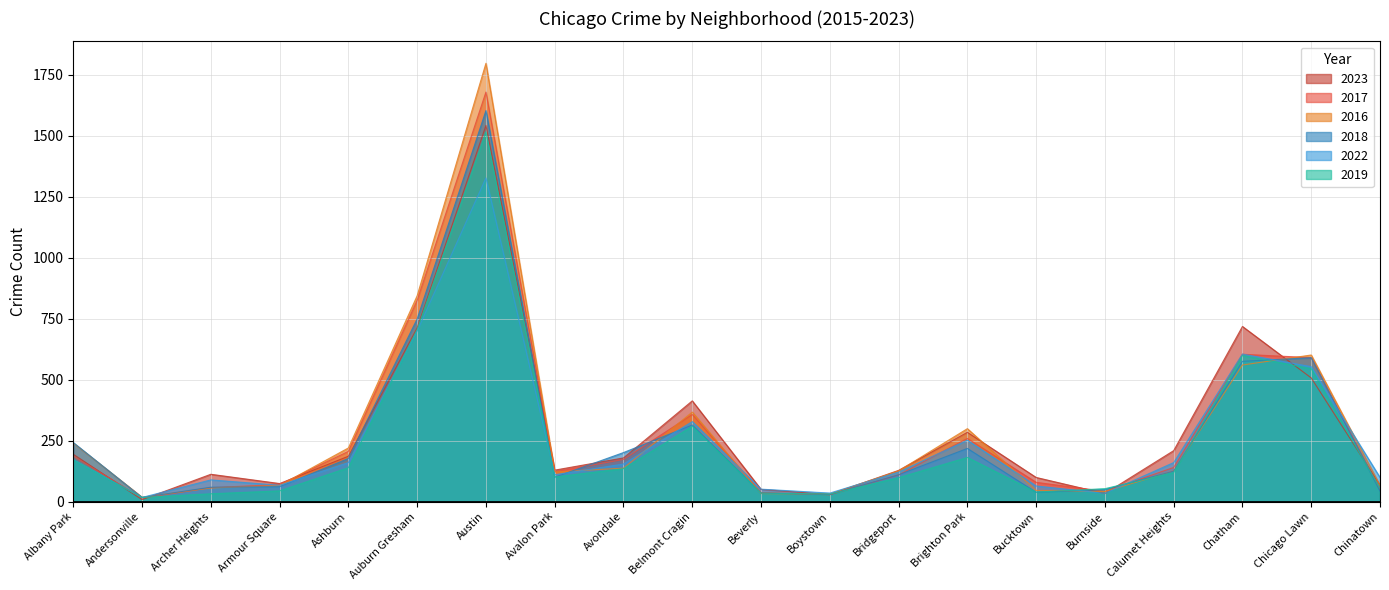

How many times do 2022 and 2017 cross each other?

7